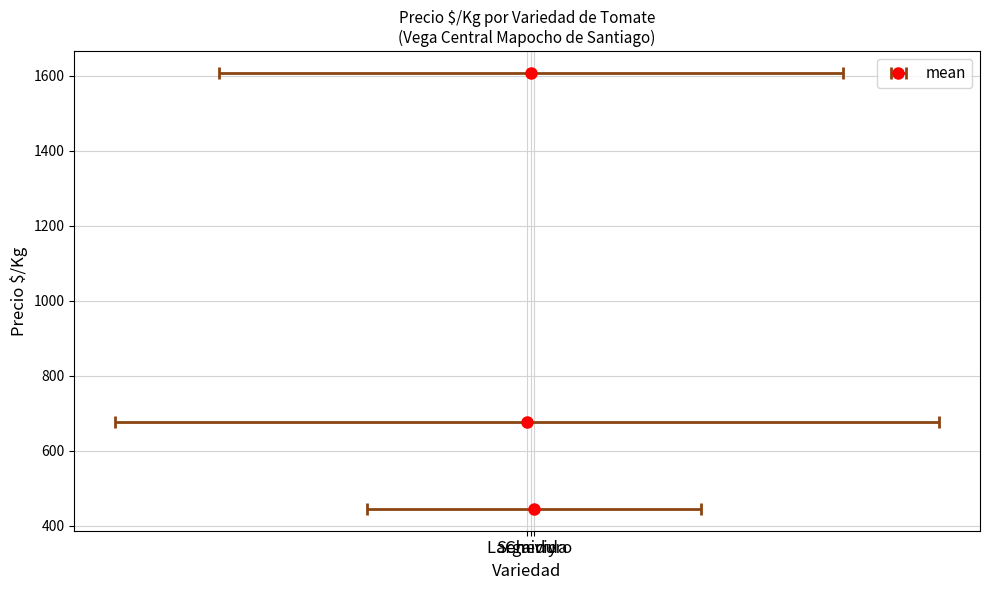

Are the bars horizontal?

No